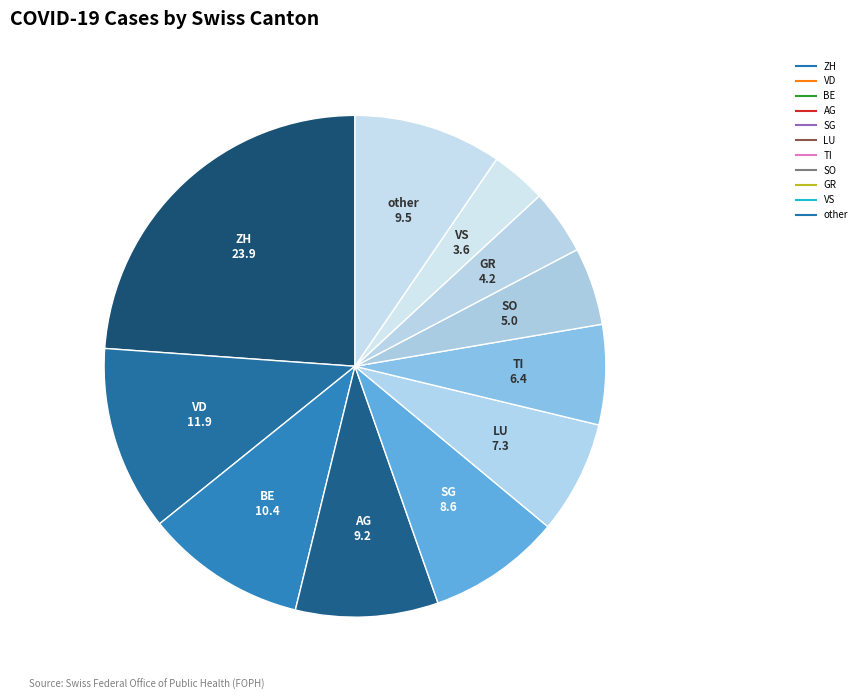

Is there a majority slice in this chart?

No